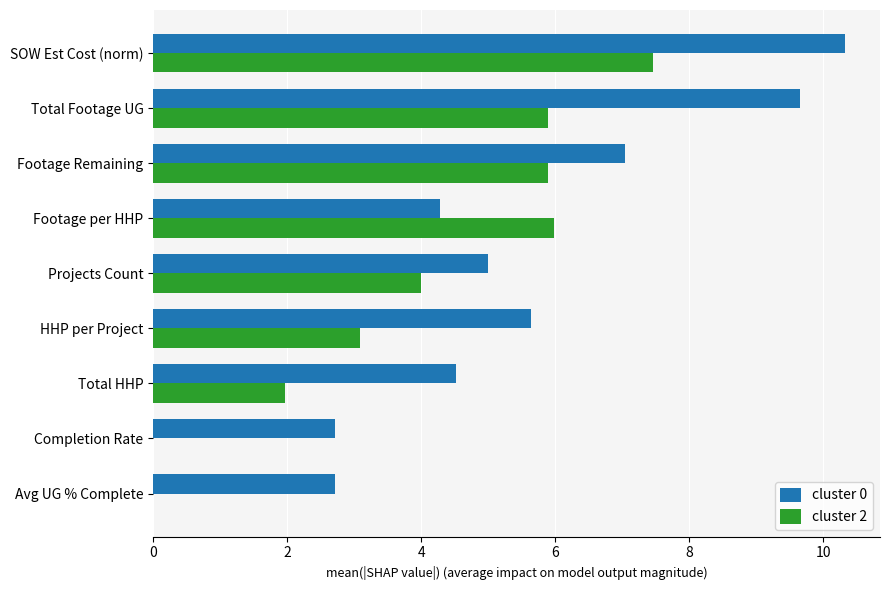

Between Completion Rate and Footage Remaining, which series saw the biggest shift?

cluster 2